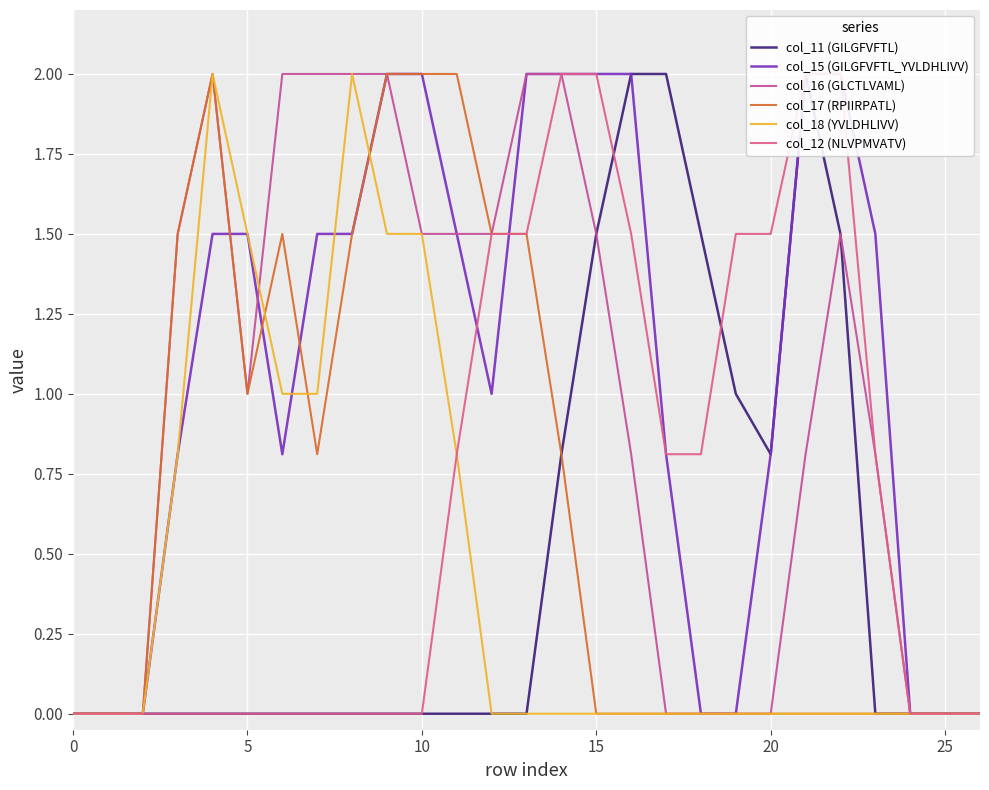

At which category is the sum across all series the highest?

14